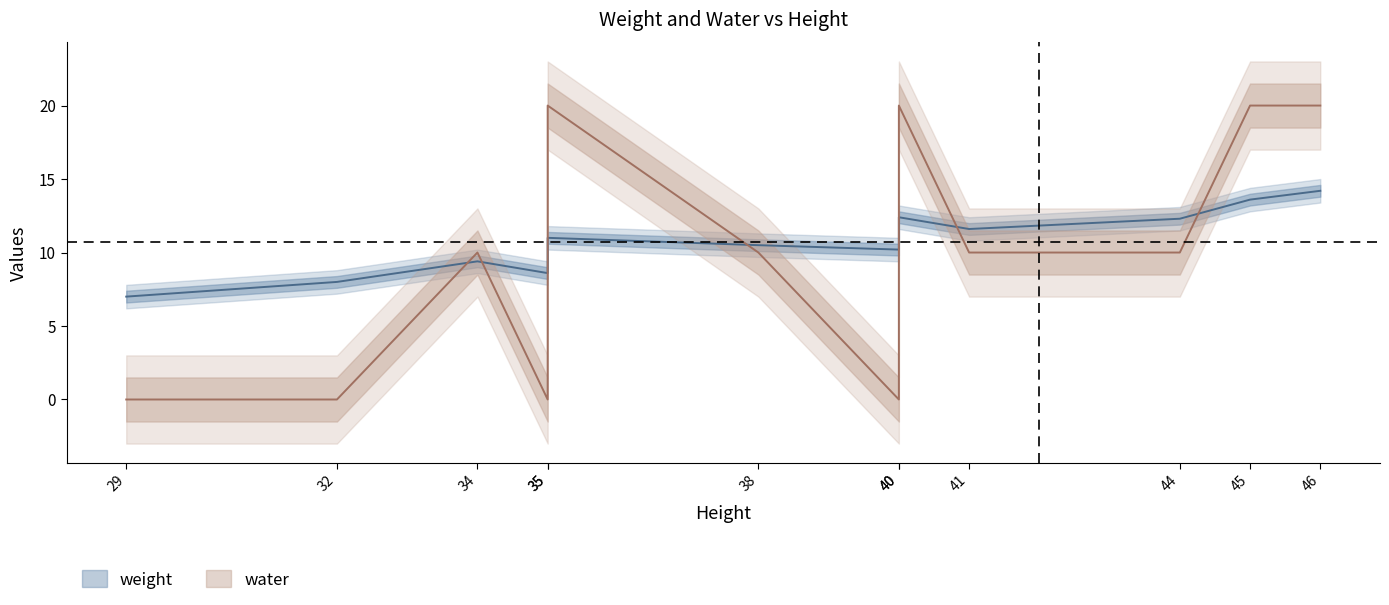

True or false: water has more than 1 points higher than both neighbors.

True